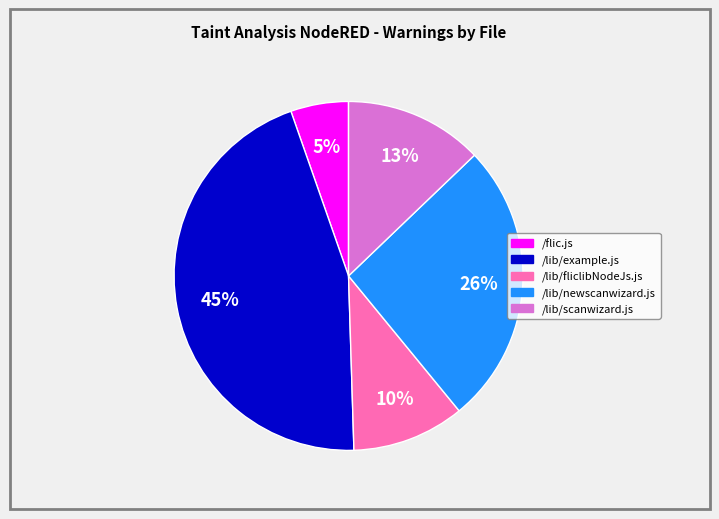

Does any single category account for the majority?

No